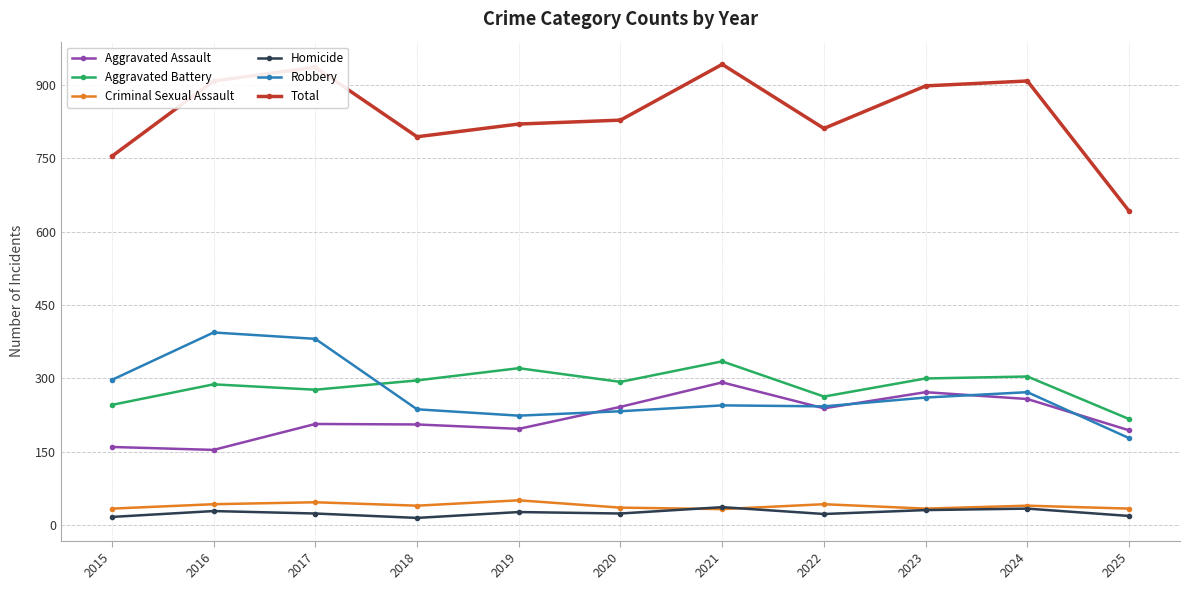

True or false: Robbery has a value of 233 at 2020.

True